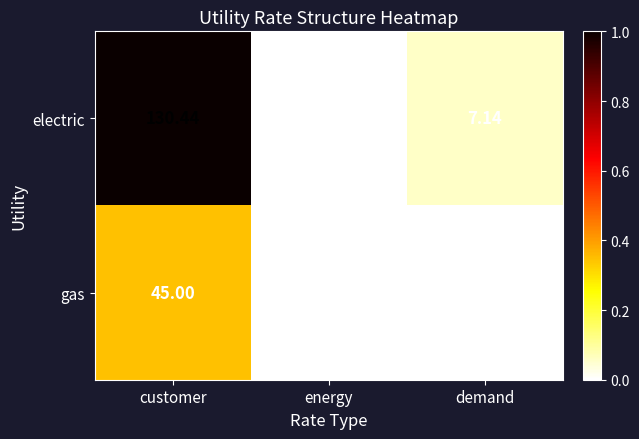

Which series changed the most between customer and energy?

electric